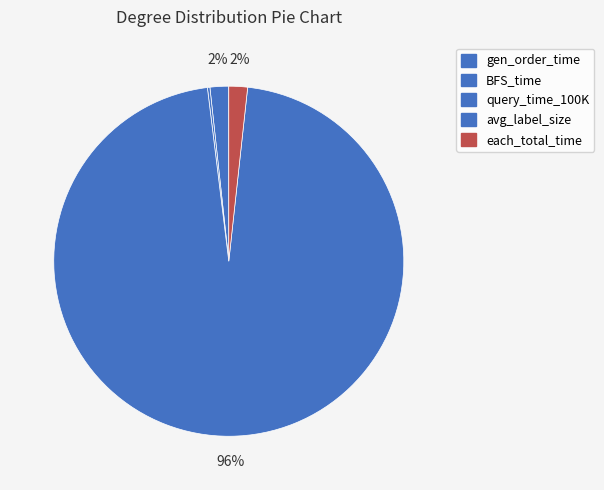

Which slice is the smallest?

gen_order_time